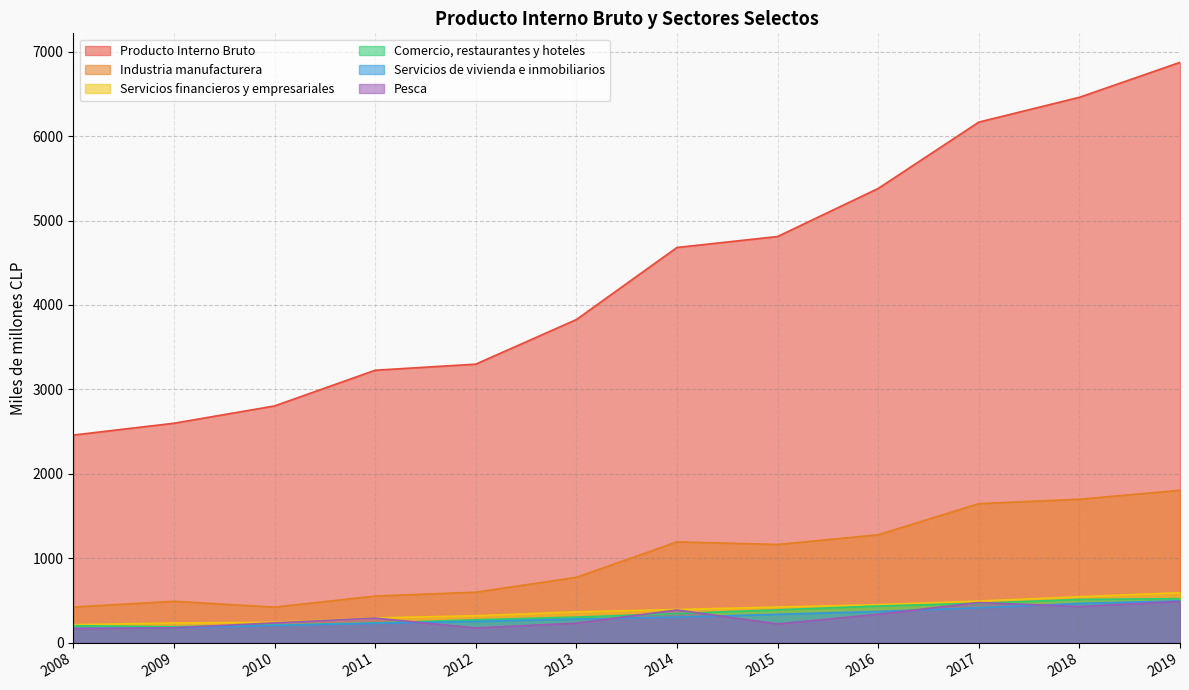

Is the value of Servicios de vivienda e inmobiliarios at 2008 greater than the value of Producto Interno Bruto at 2008?

No